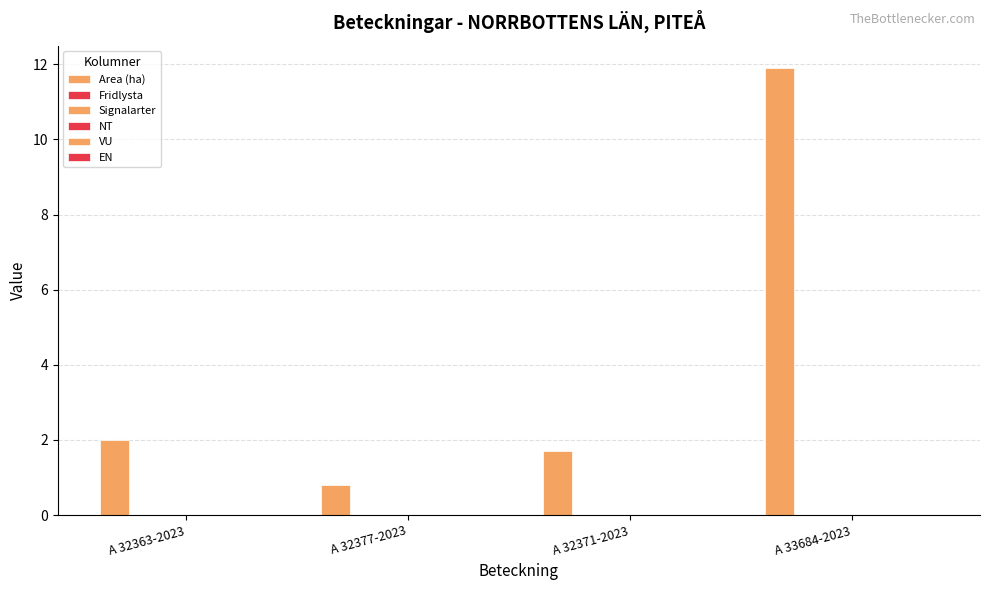

How many distinct data groups are displayed?

1